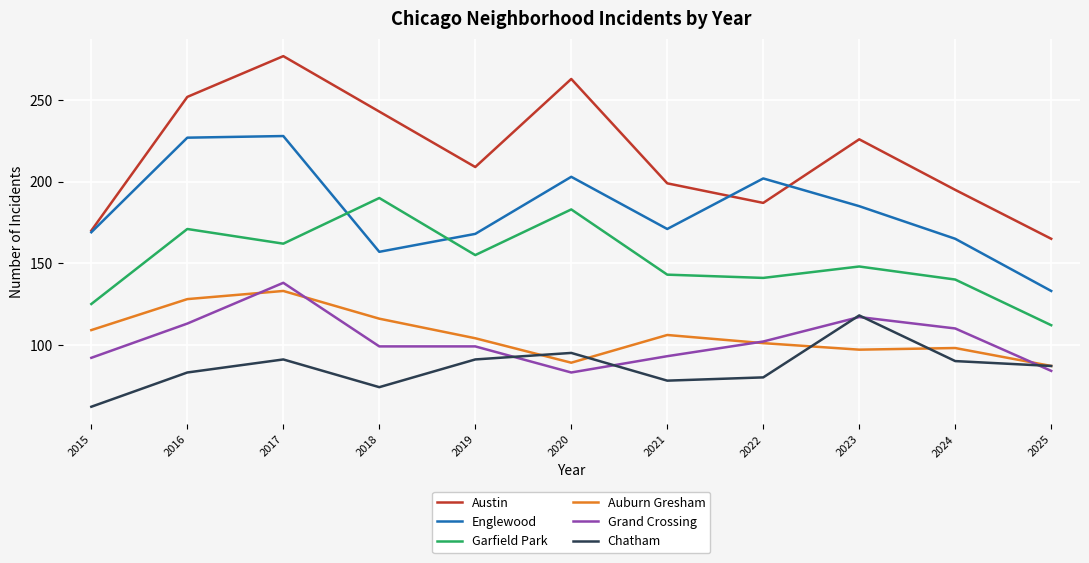

What is the total value across all series at 2018?

879